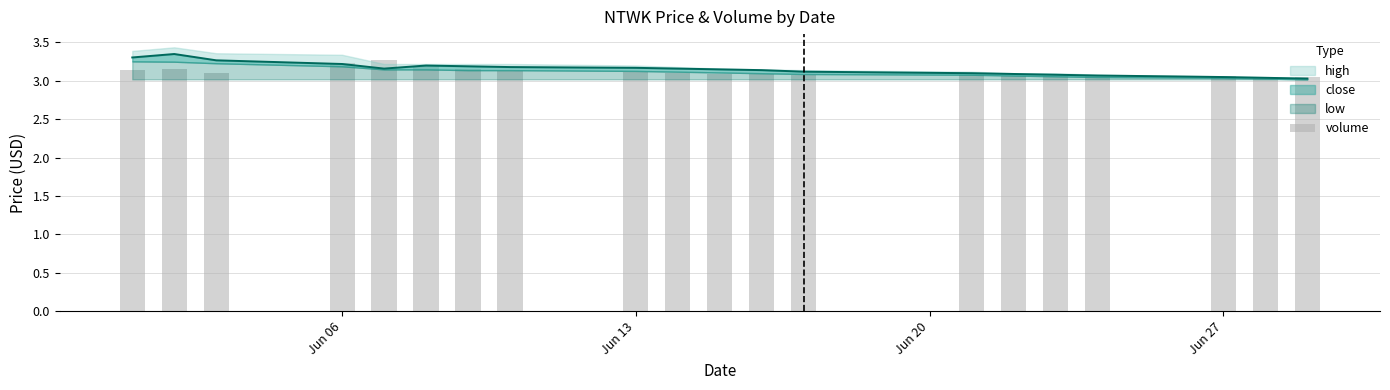

How many bars are there in total?

20